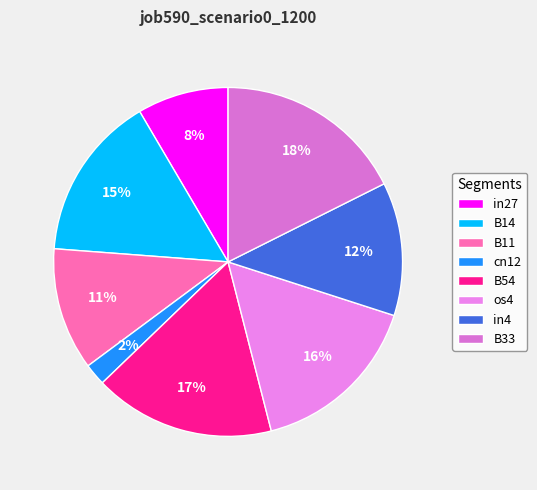

How many slices are in this pie chart?

8